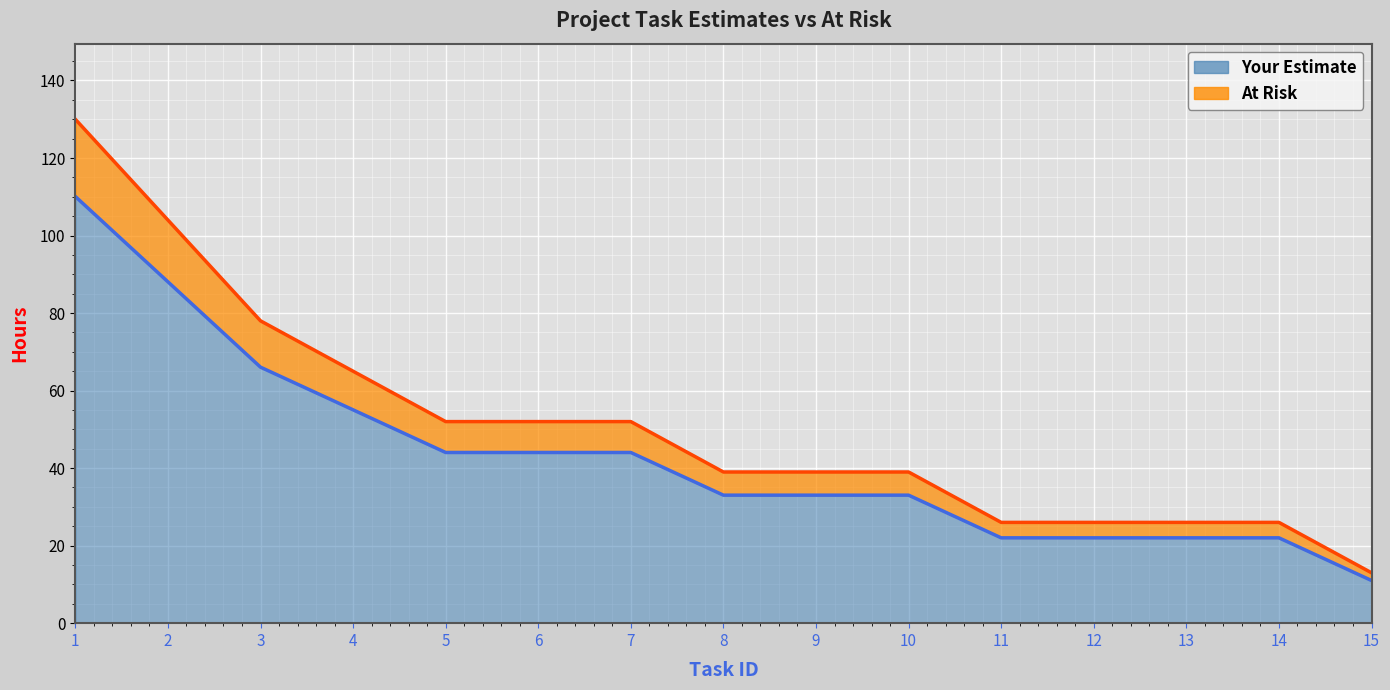

How many categories are shown in the chart?

15